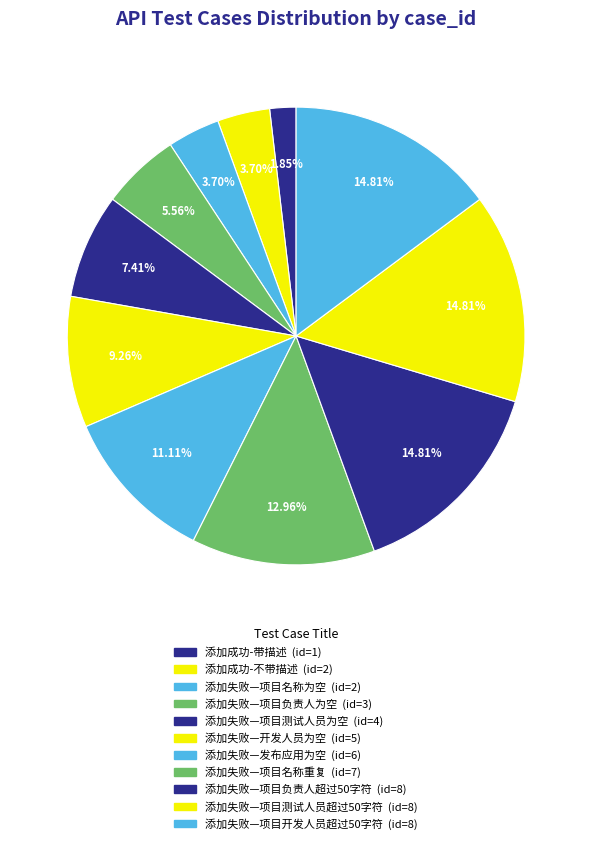

What percentage is the 添加失败—开发人员为空 slice, to the nearest percent?

9%